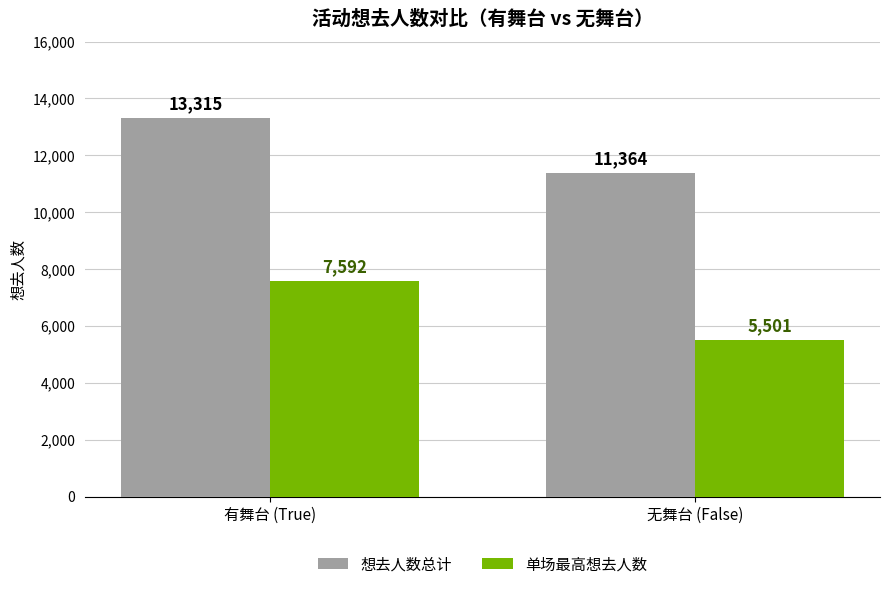

How many series are shown in this chart?

2